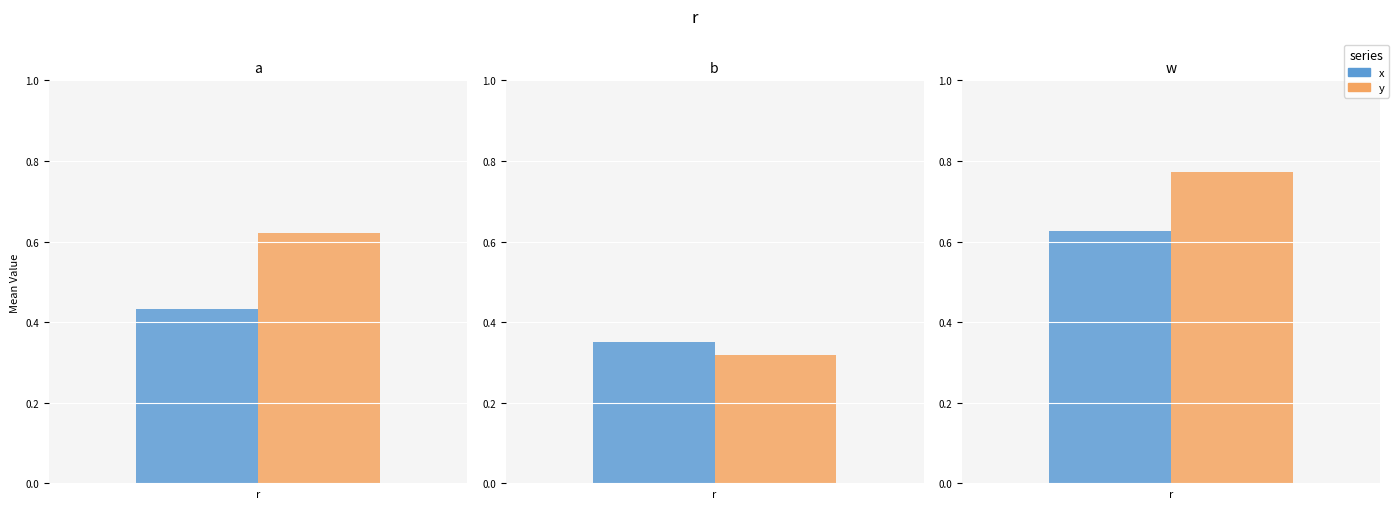

Which series has the largest range (max minus min)?

y